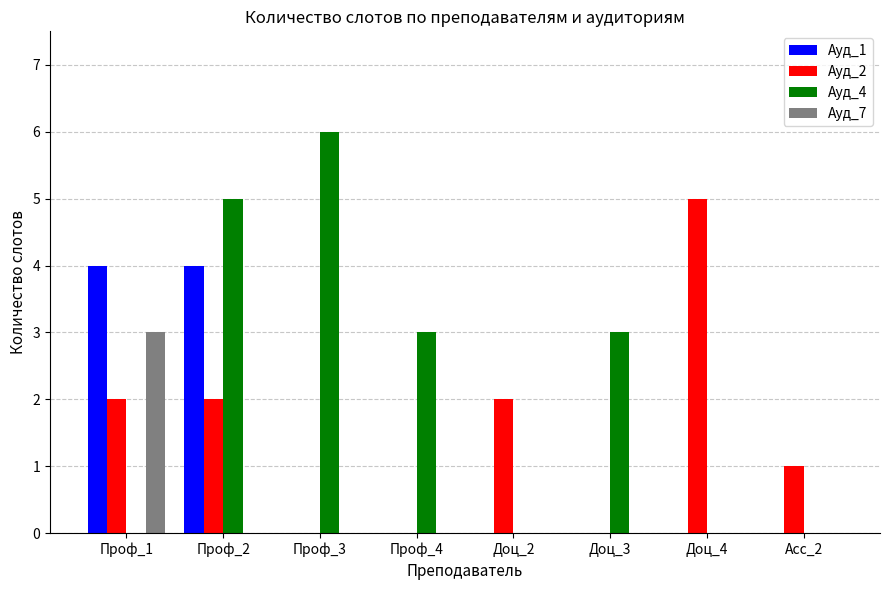

How many categories are shown in the chart?

8